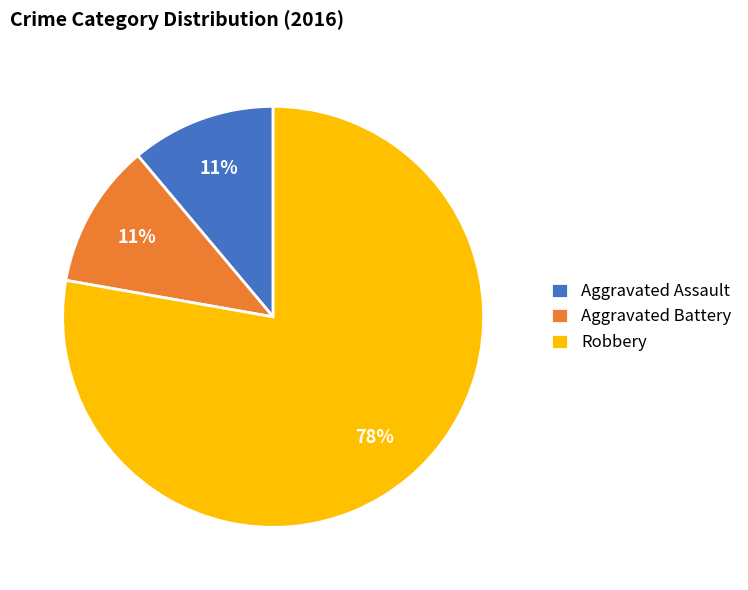

How many slices are in this pie chart?

3